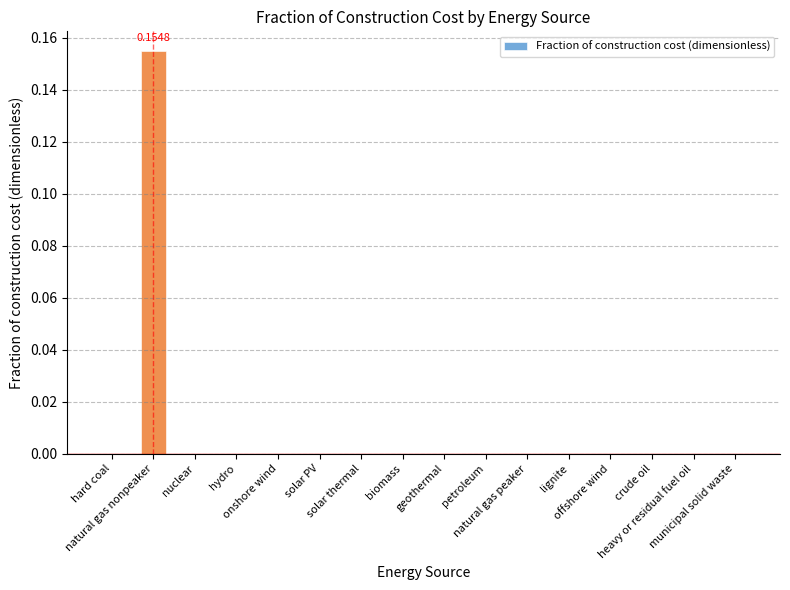

What is the label of the 6th bar from the right?

natural gas peaker